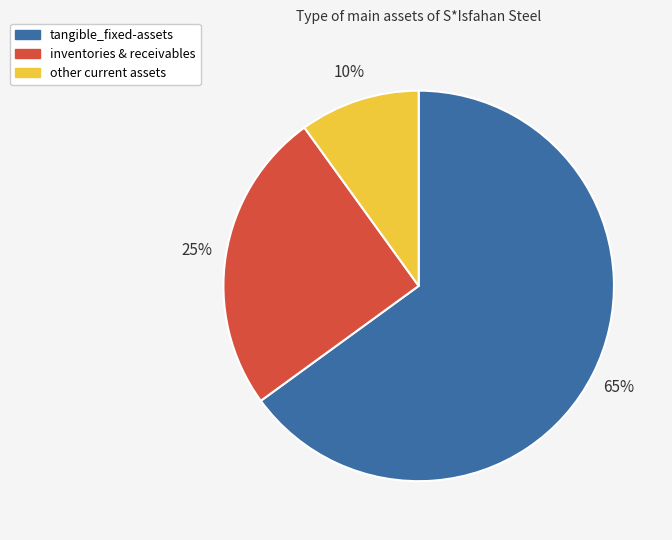

Is there a majority slice in this chart?

Yes